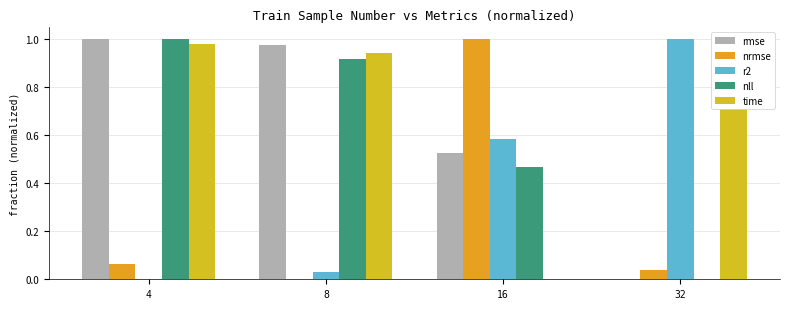

What is the greatest value displayed?

1.0